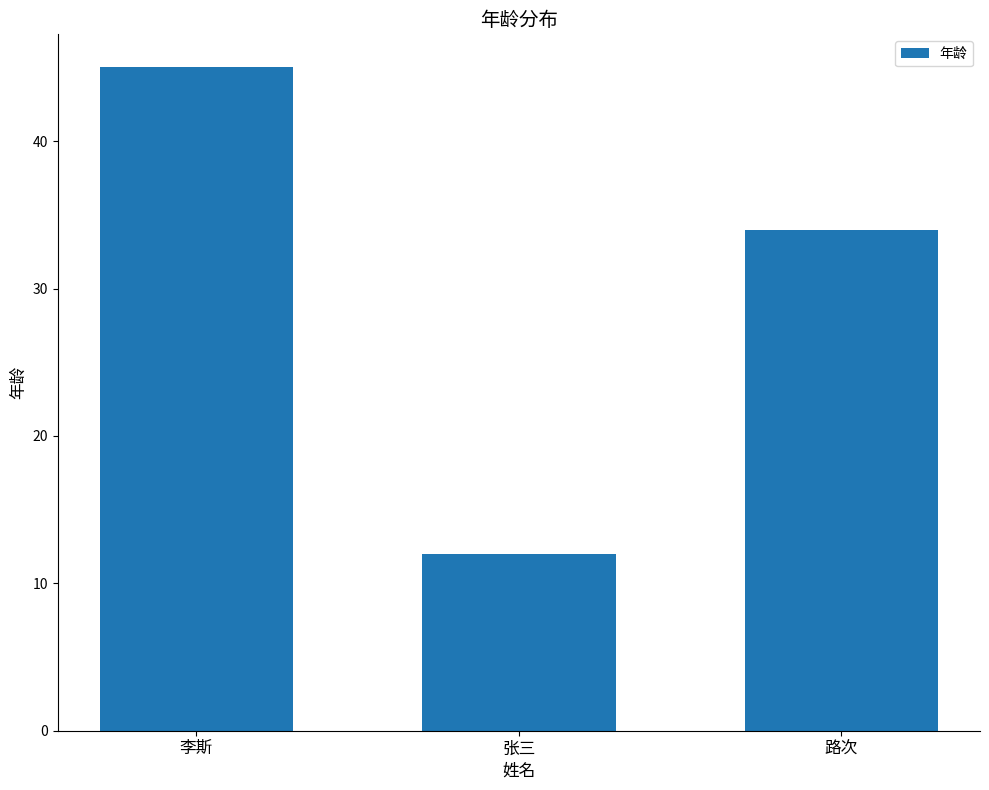

Which label corresponds to the smallest value in the chart?

张三